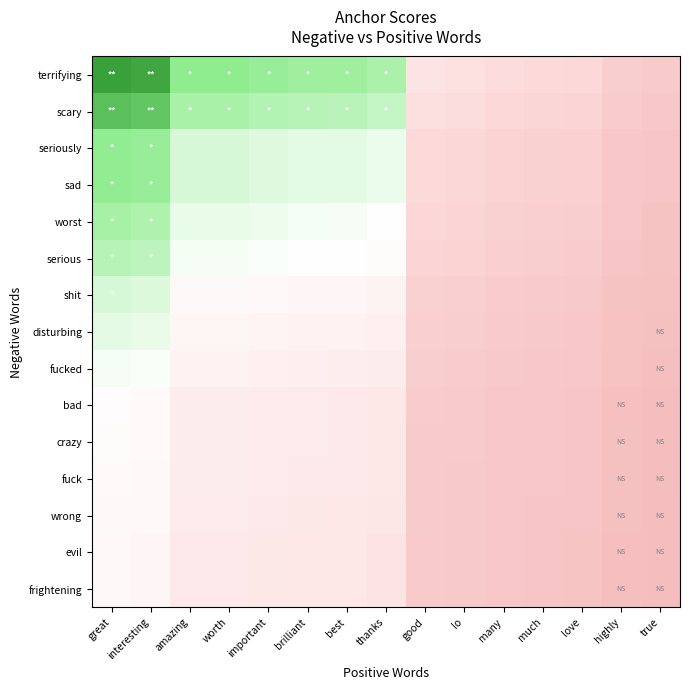

What is the total value across all series at true?

1.3